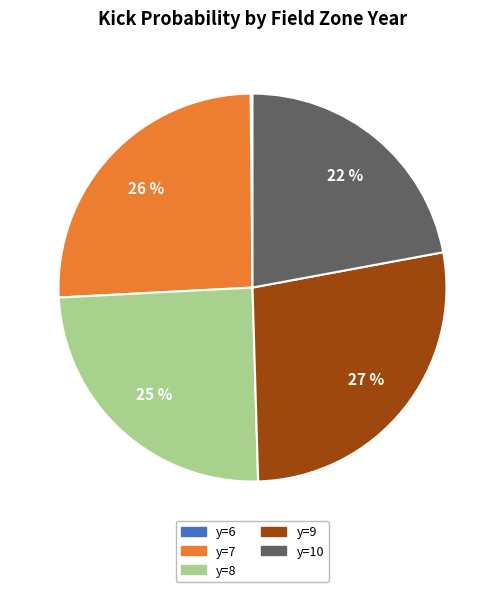

Is there any slice that represents more than half of the pie?

No